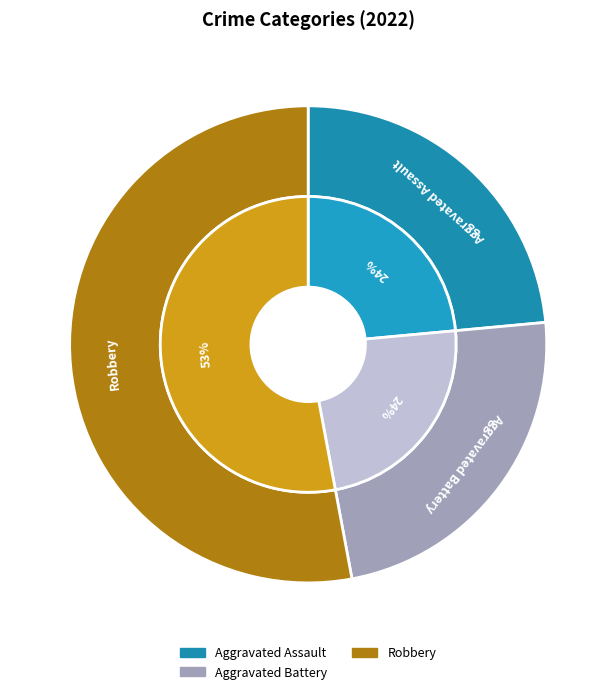

True or false: Aggravated Battery accounts for 24% of the total.

True